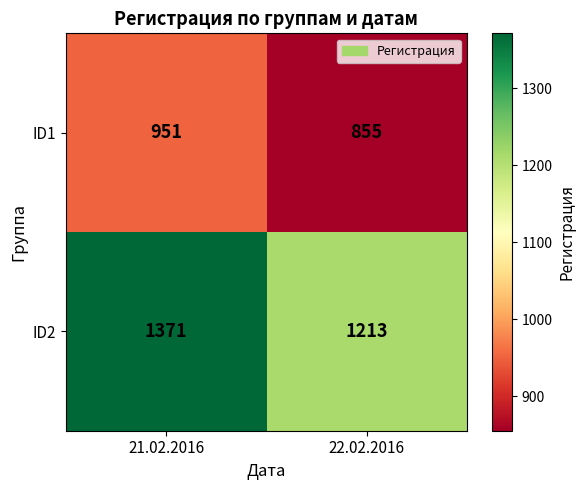

List the series in order of their overall mean, highest first.

ID2, ID1